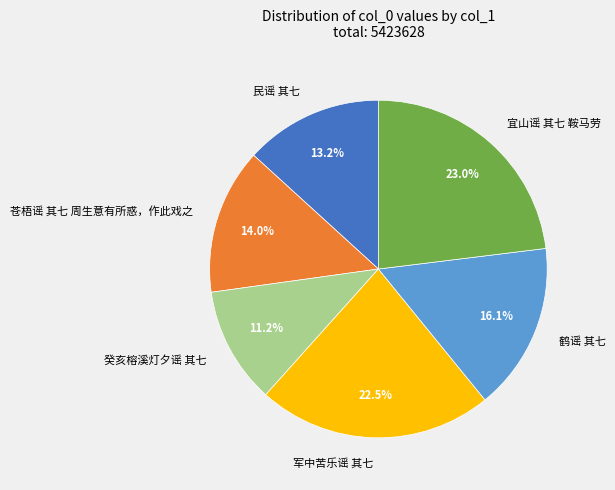

True or false: 癸亥榕溪灯夕谣 其七 accounts for 11% of the total.

True